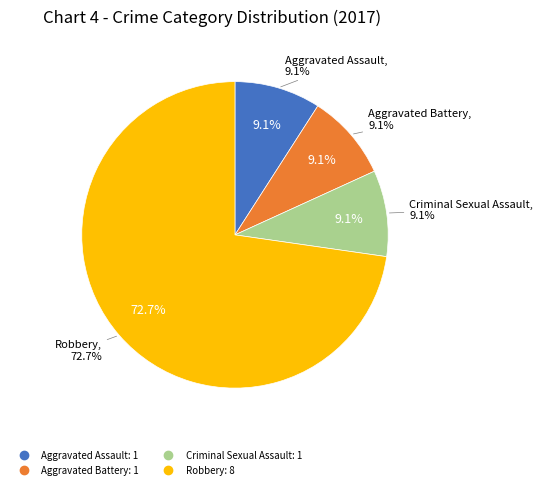

Combined, what portion of the pie is Aggravated Assault and Criminal Sexual Assault?

18.2%